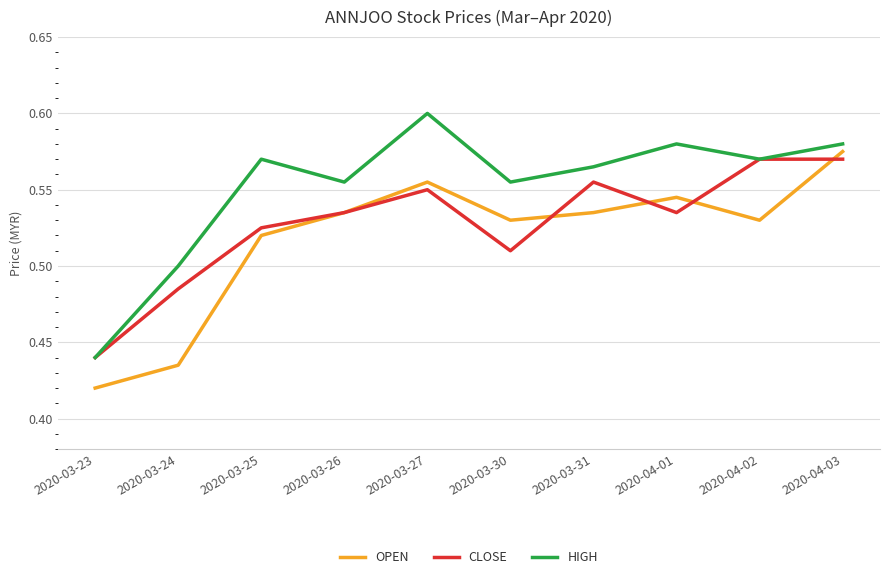

At which label does HIGH reach its peak?

2020-03-27